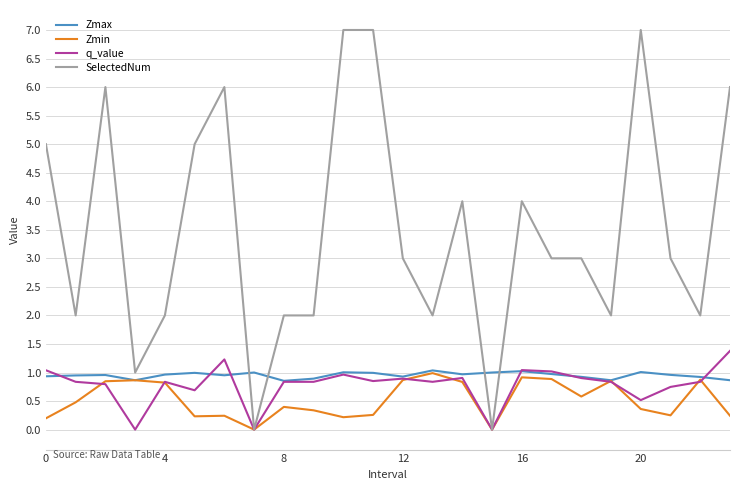

What is the difference between the maximum and minimum values in the SelectedNum series?

7.0